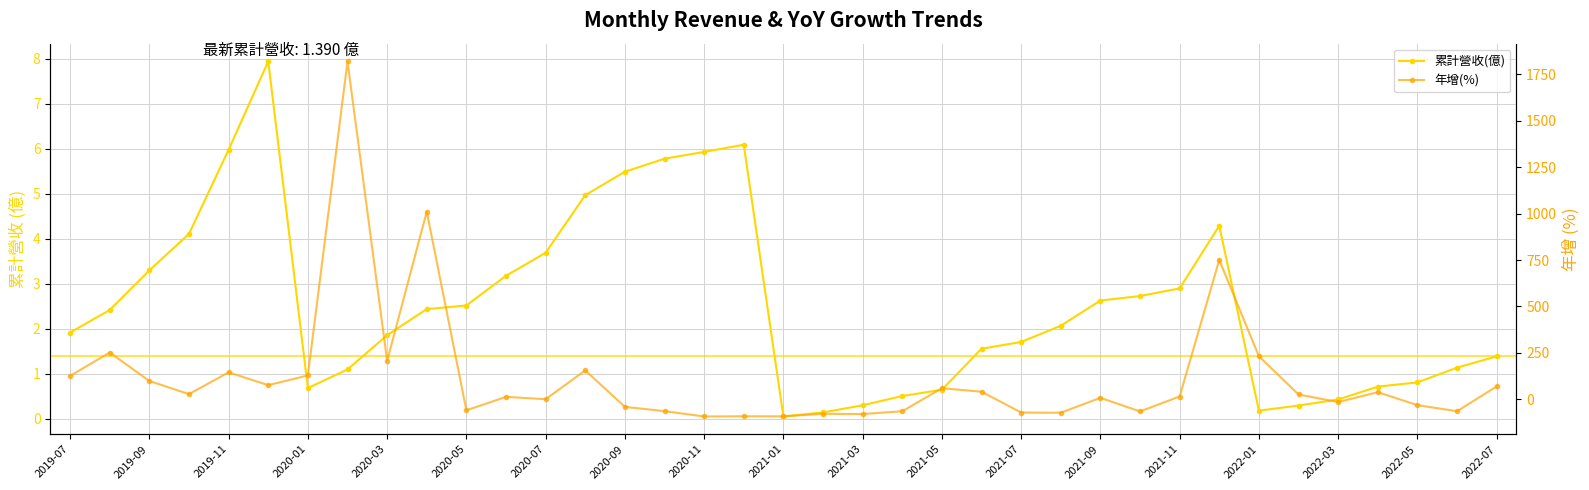

At which label does 年增(%) first exceed 15?

2019-07